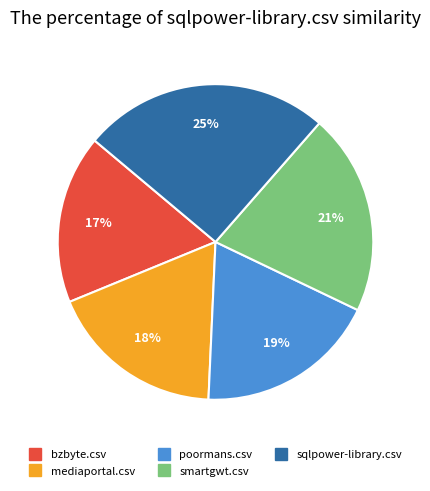

Does poormans.csv represent more than half of the total?

No